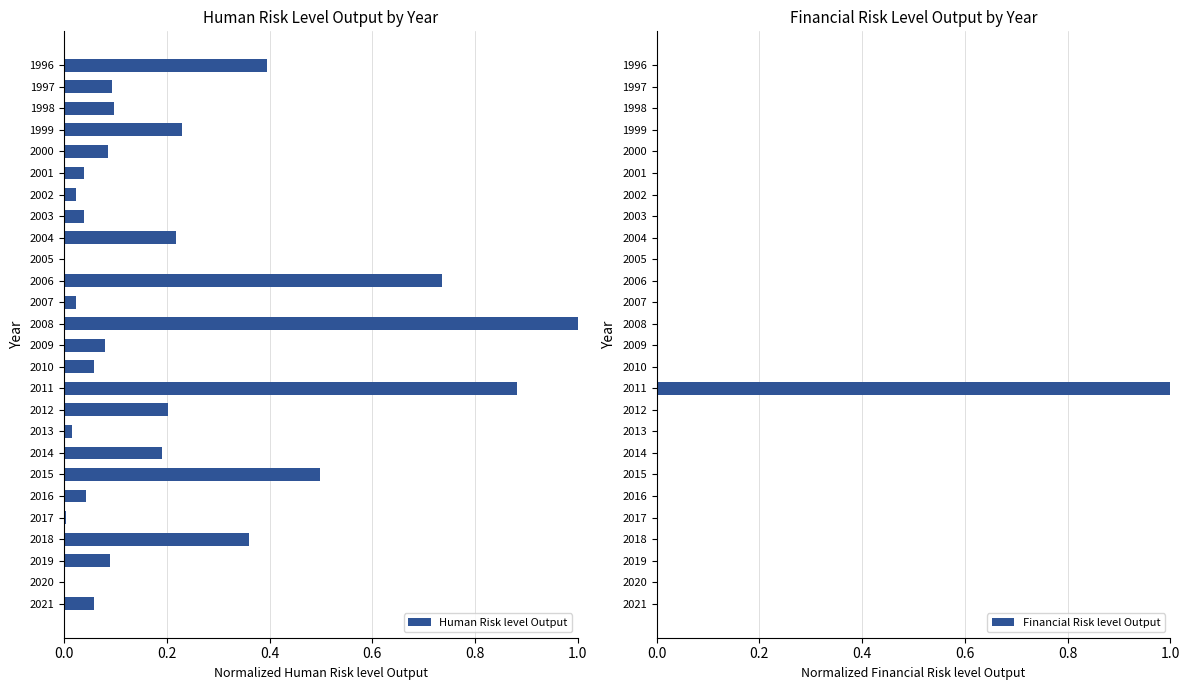

Are the bars grouped side by side (vs. stacked)?

Yes